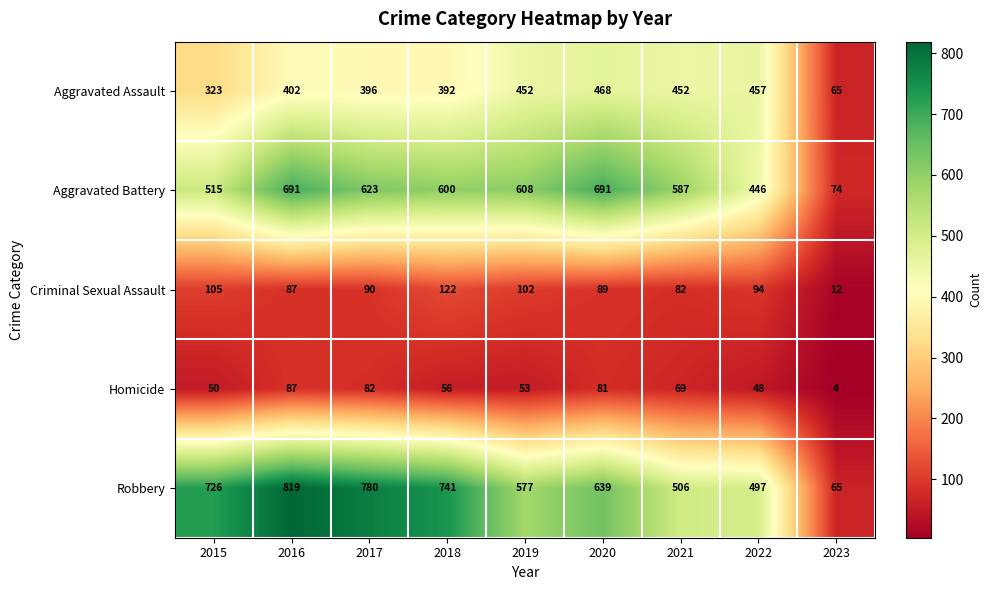

Which series has the largest range (max minus min)?

Robbery